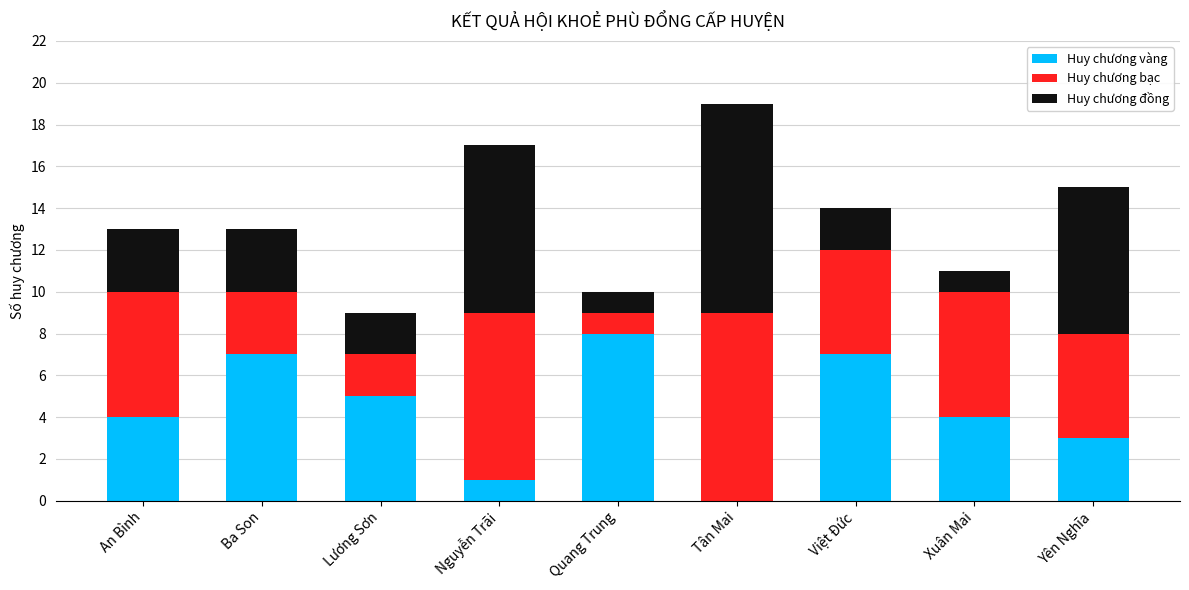

What is the sum of all Huy chương vàng values?

39